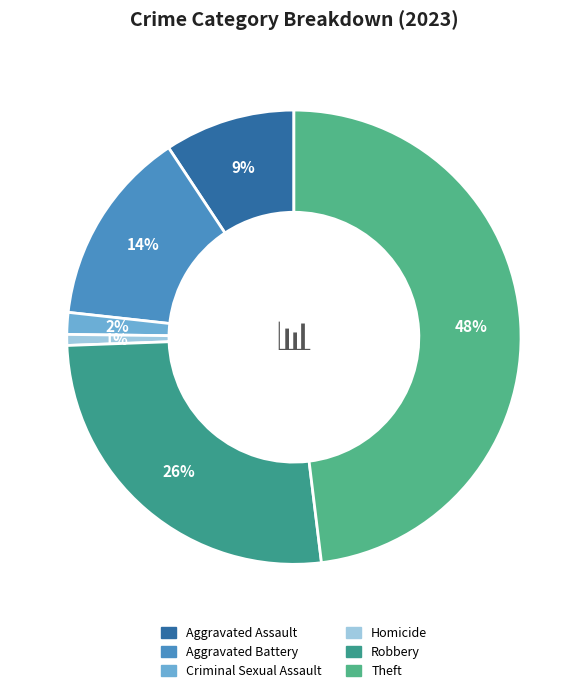

Which category has the smallest portion of the pie?

Homicide